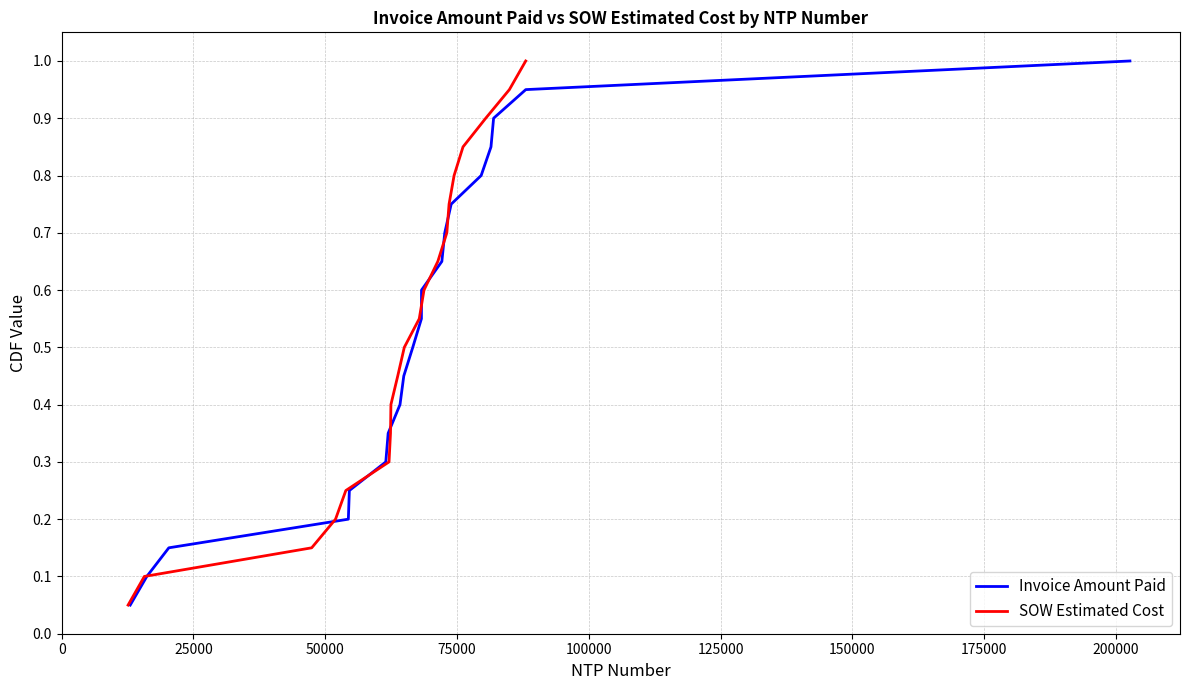

What is the highest value of the SOW Estimated Cost series?

1.0